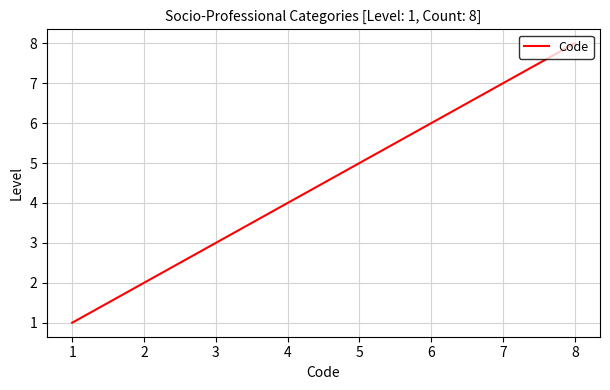

How many series are shown in this chart?

1